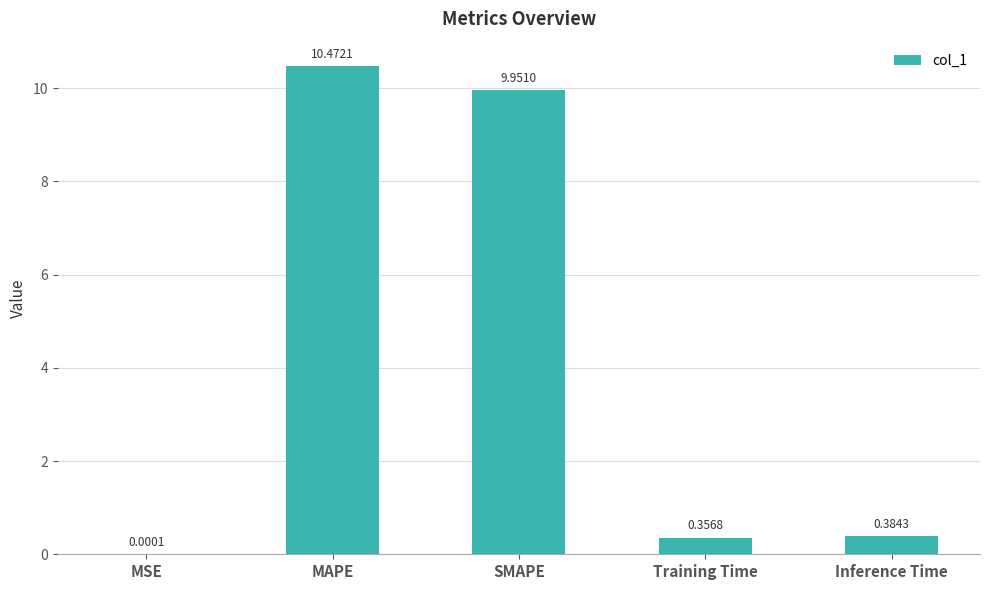

Which has a higher value, Inference Time or Training Time?

Inference Time